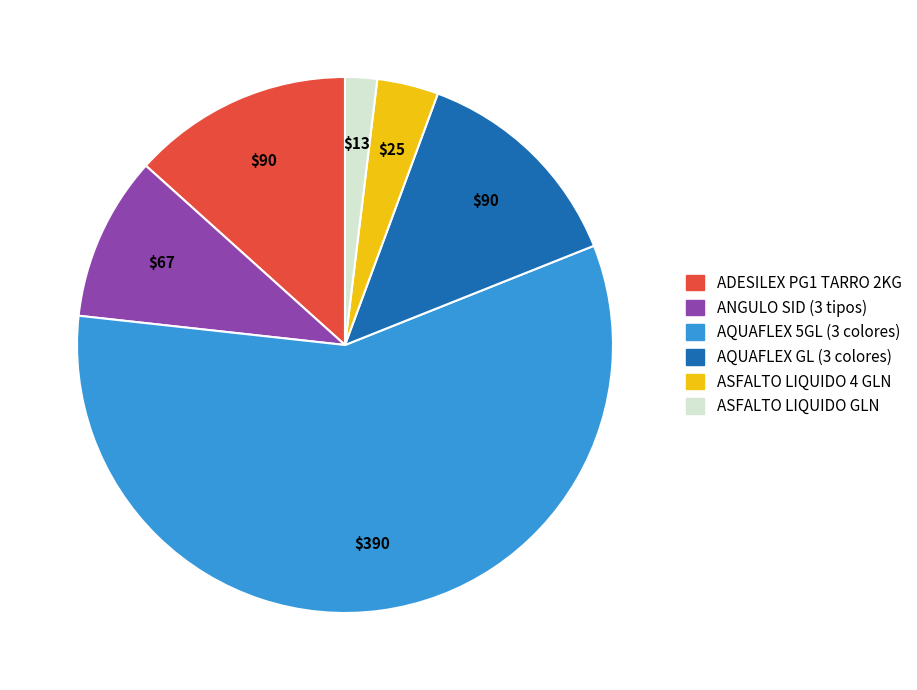

Combined, do ASFALTO LIQUIDO 4 GLN and ADESILEX PG1 TARRO 2KG account for over 50%?

No